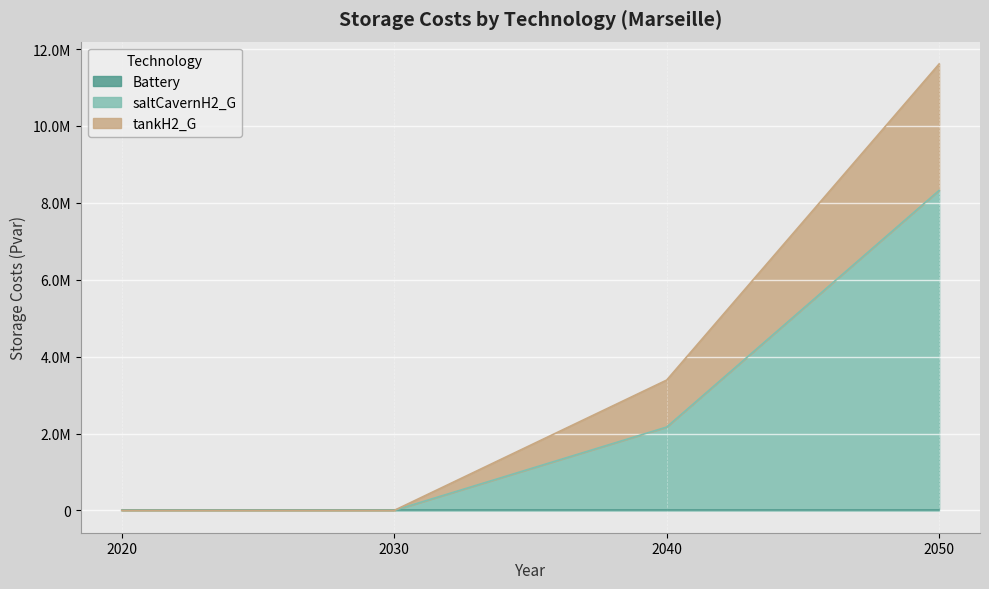

Which series has the widest spread of values?

tankH2_G